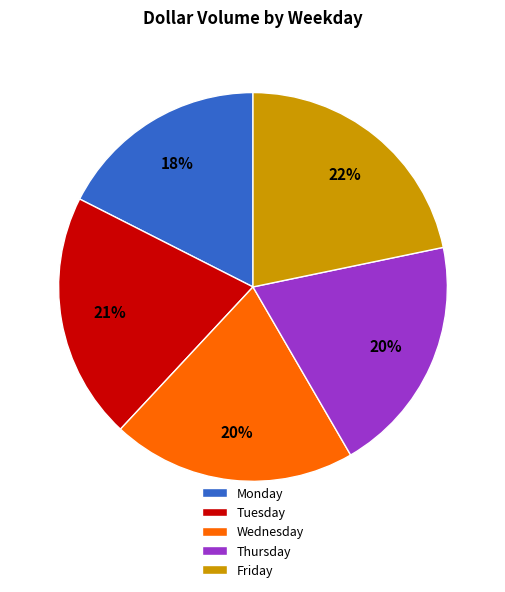

Is Monday the majority of the pie?

No